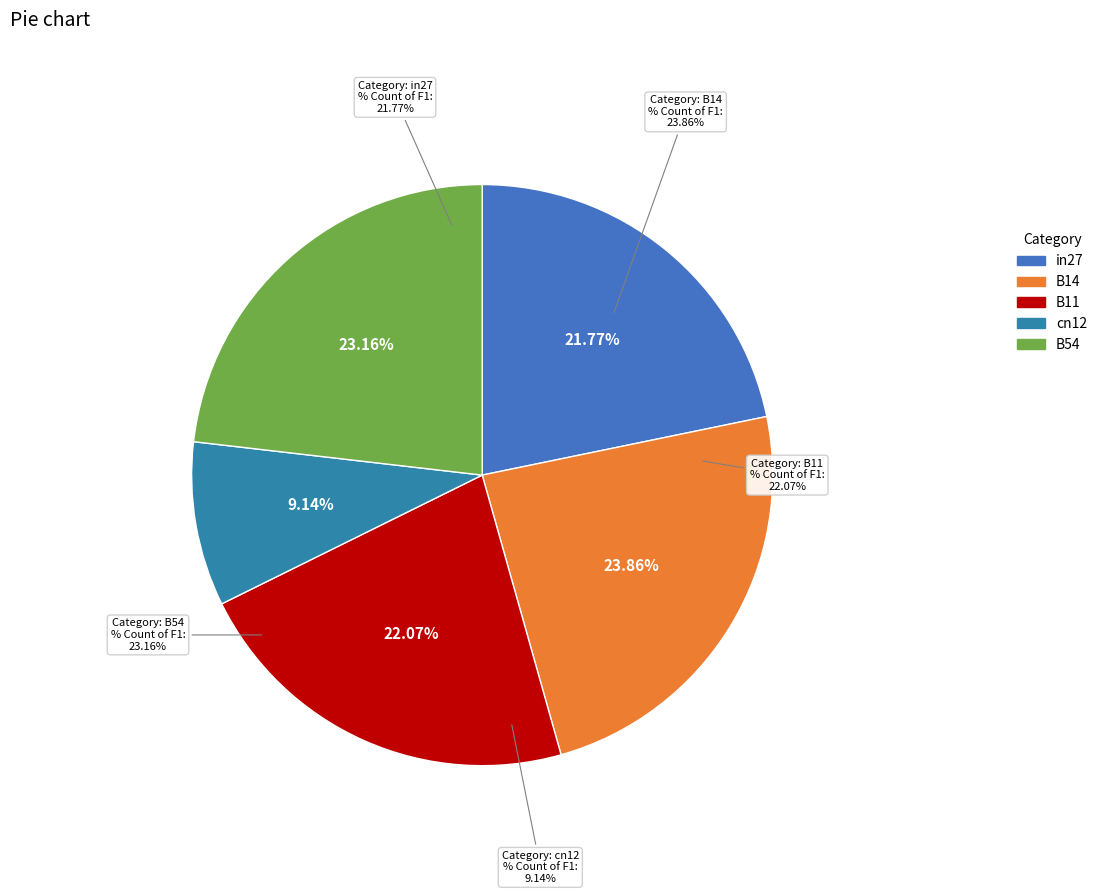

To the nearest percent, what is the difference between the B11 and cn12 slice percentages?

13%